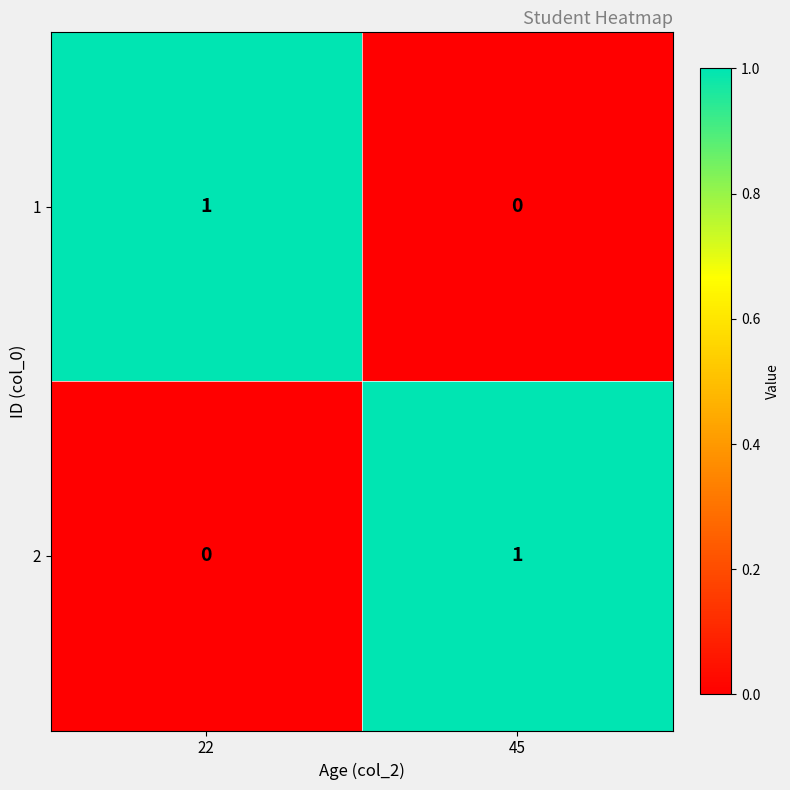

Reading left to right, extract all data points from this chart.

1: 1	0
2: 0	1